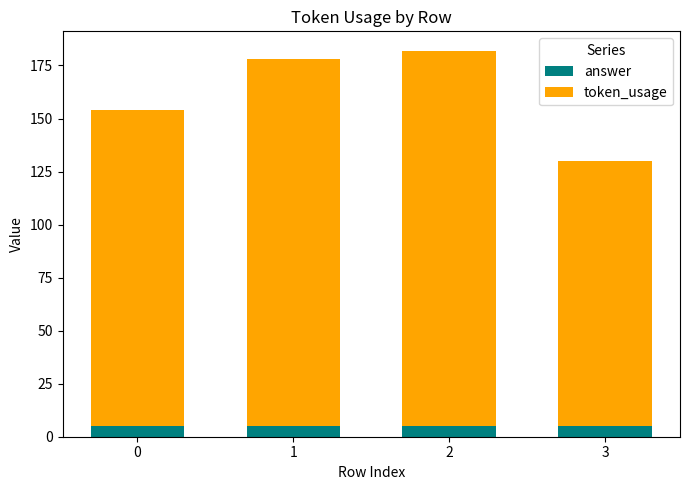

What is the minimum value for answer?

5